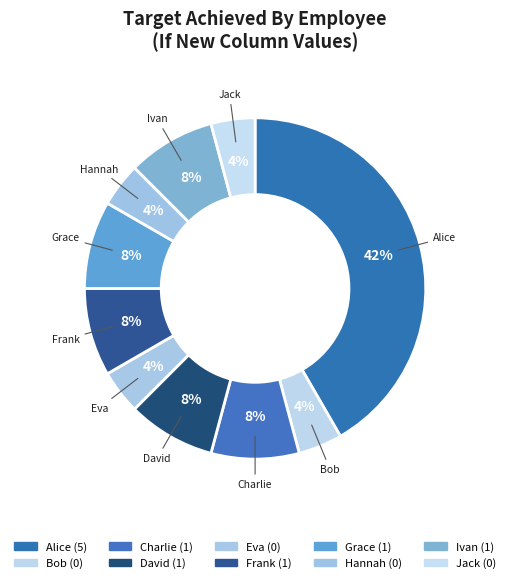

Which has a higher value, Ivan or Eva?

Ivan